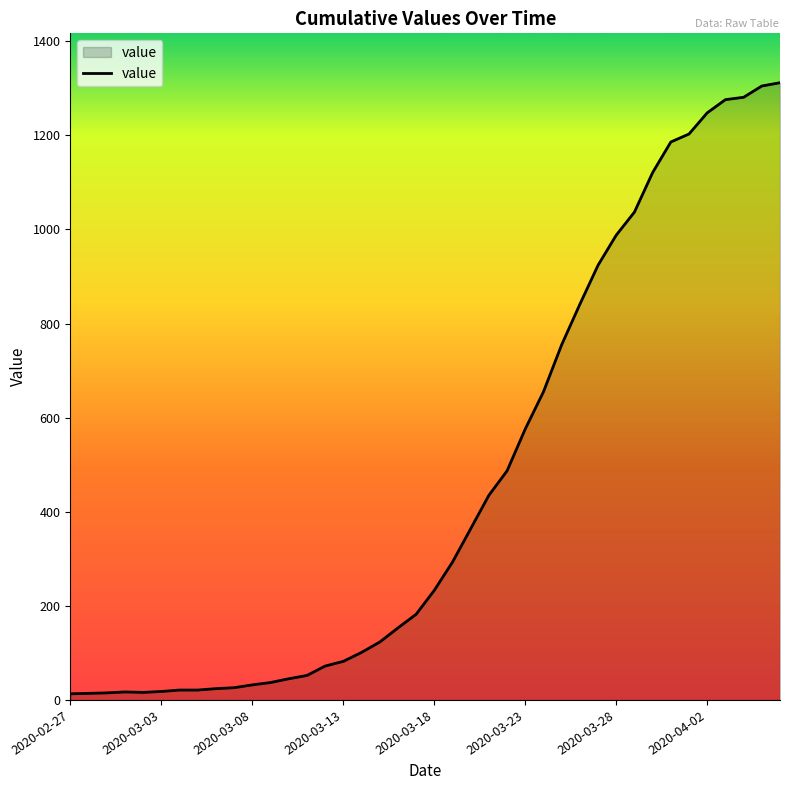

What is the sum of all values?

18584